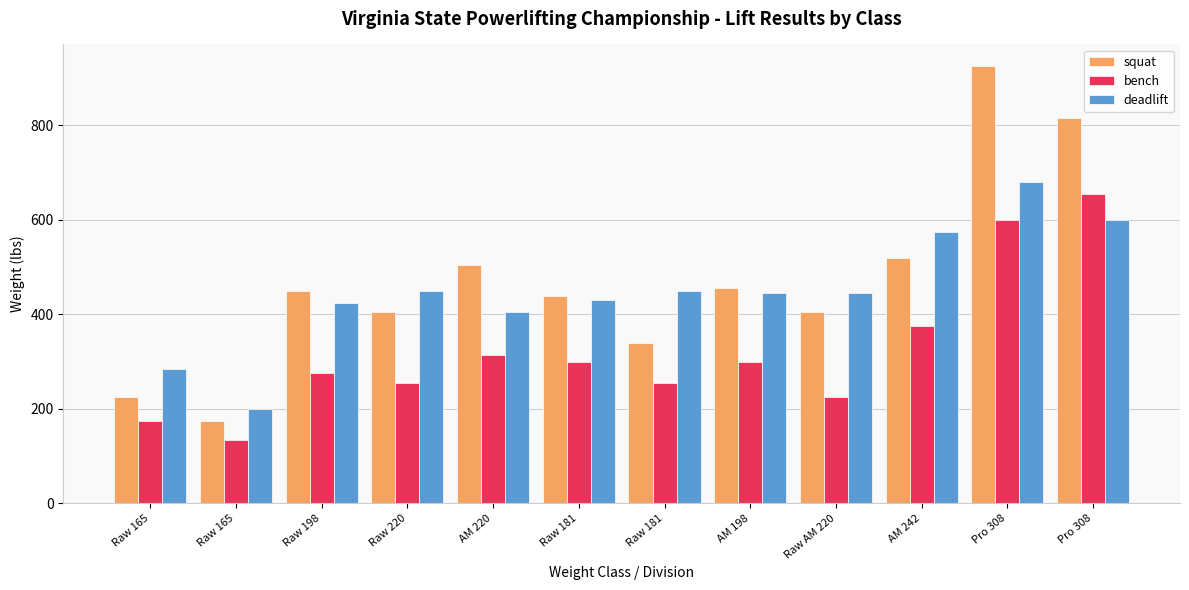

At which label is deadlift closest to 440?

AM 198